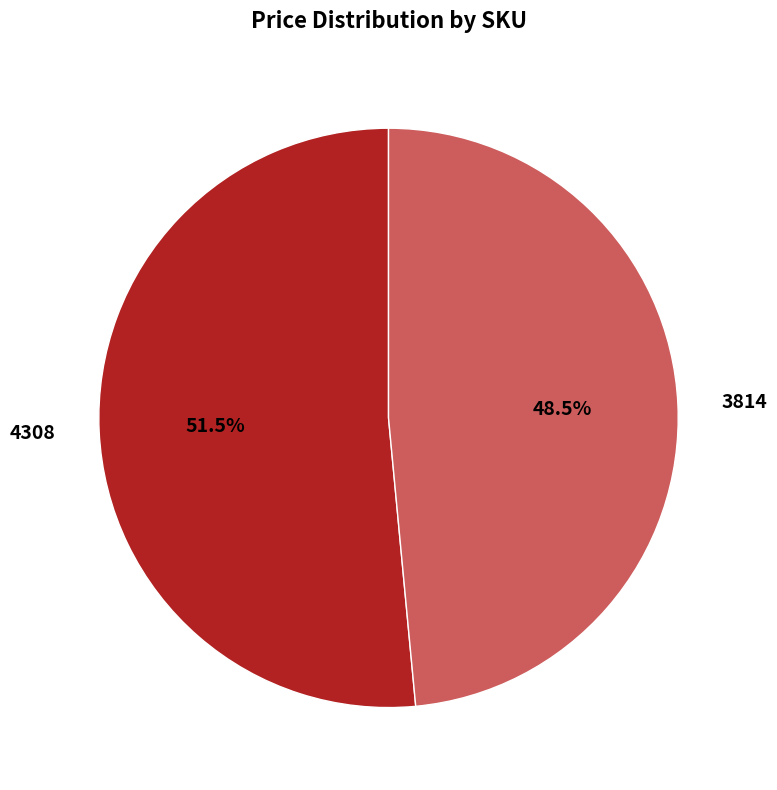

How many slices are in this pie chart?

2